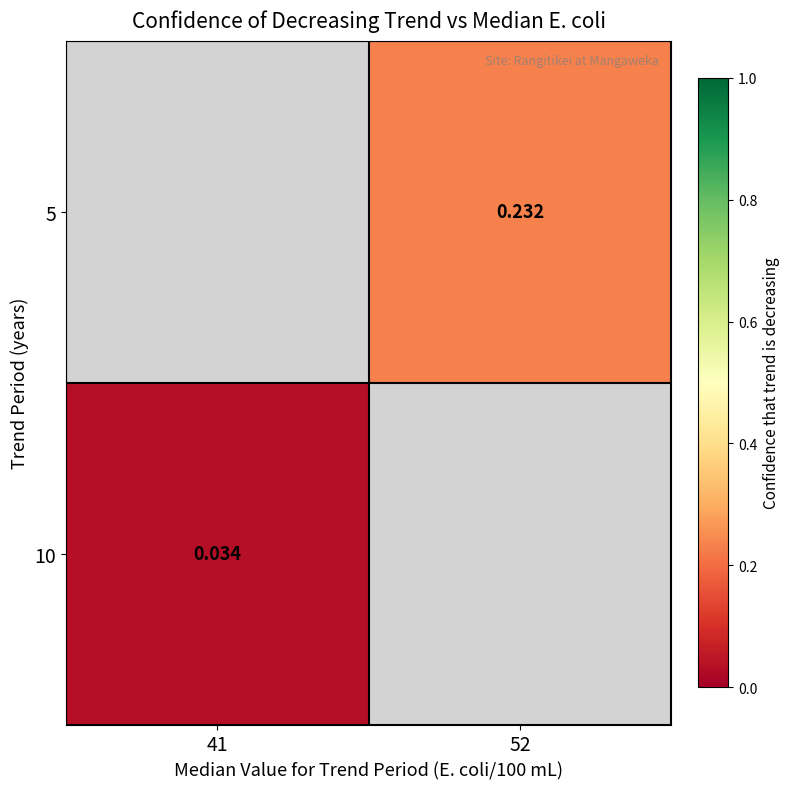

Rank the series by their average value, from lowest to highest.

5, 10